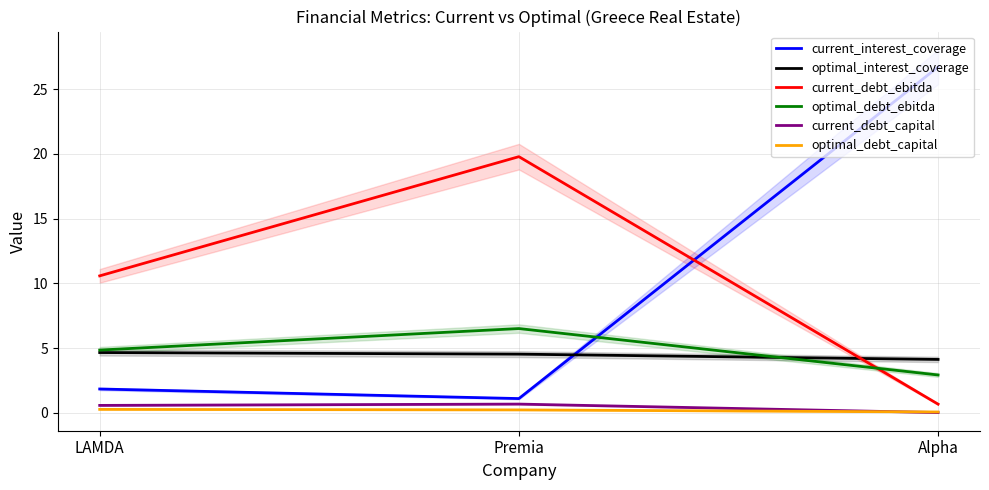

Between LAMDA and Alpha, which series saw the biggest shift?

current_interest_coverage